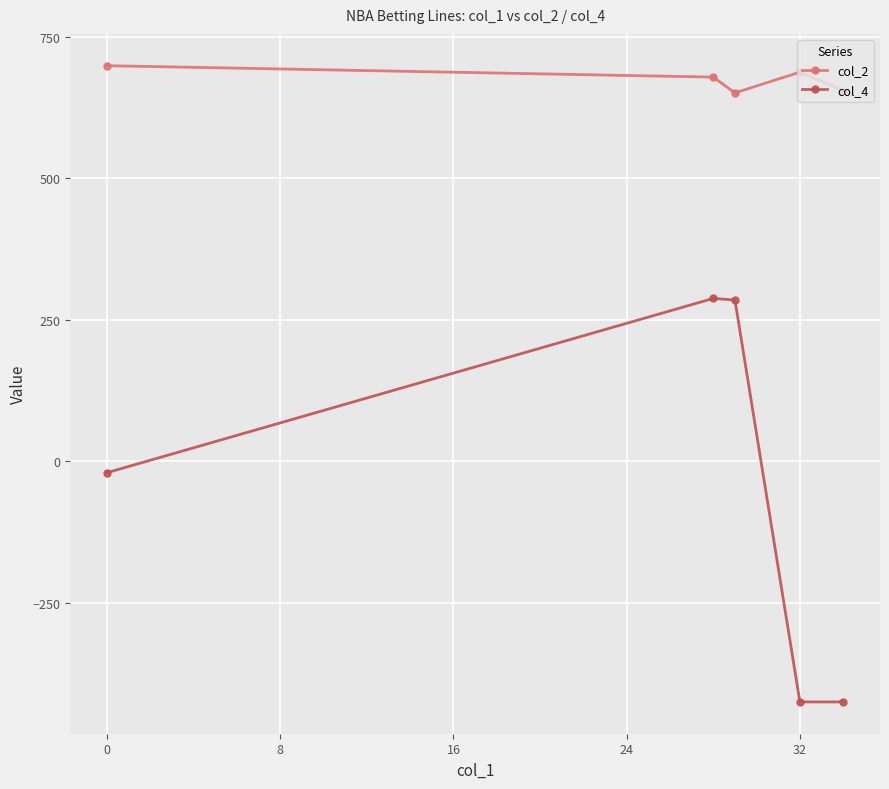

Which series has the largest total across all categories?

col_2